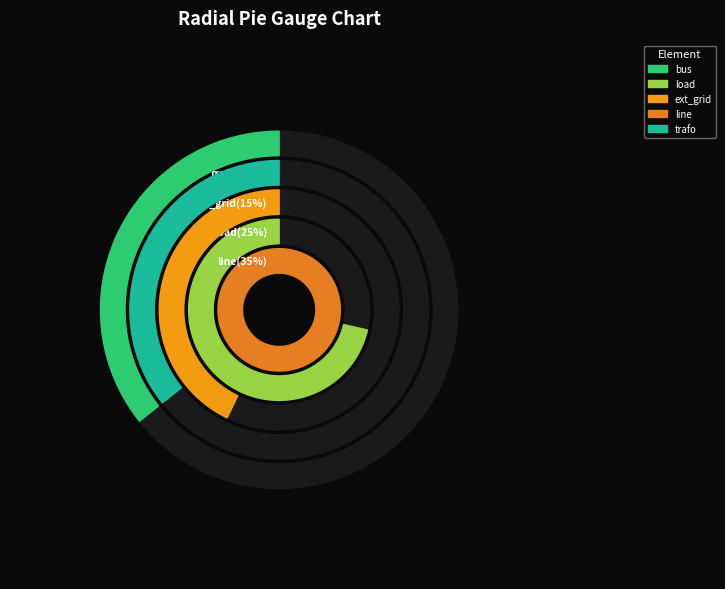

Is it true that trafo is 12% of the pie?

True